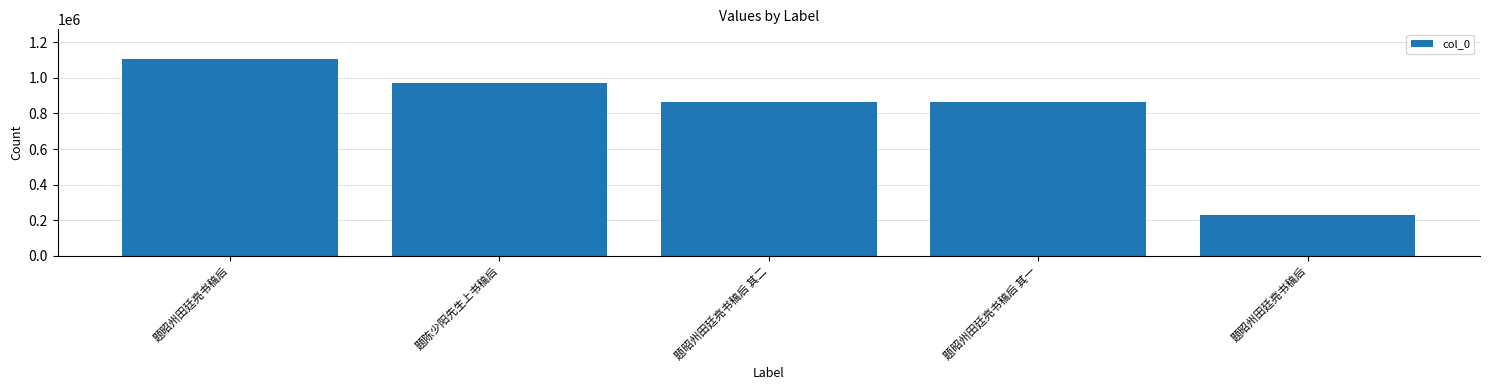

Are the bars horizontal?

No